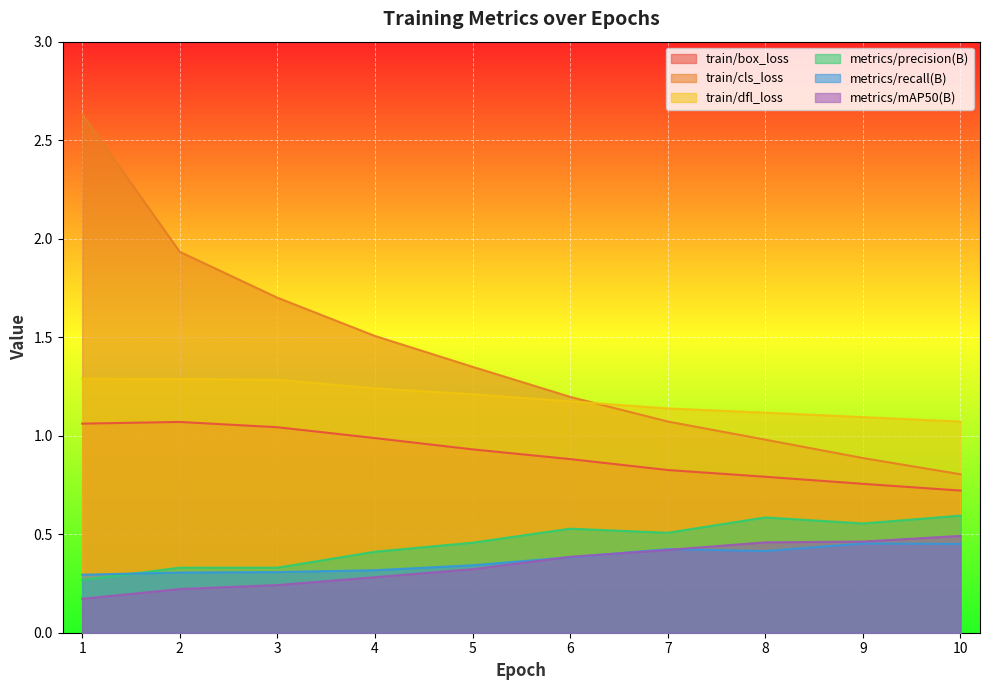

Which series has the largest total across all categories?

train/cls_loss